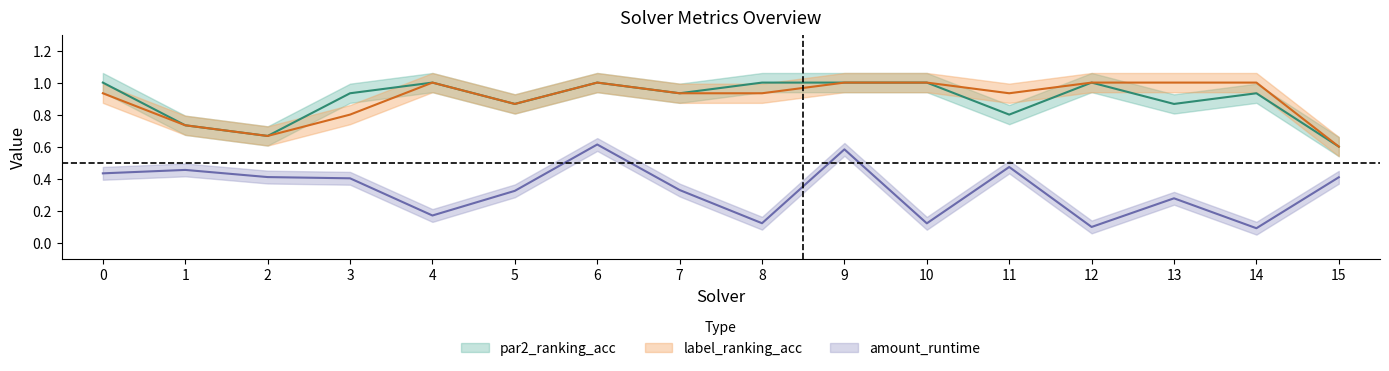

What are all the series names shown in the legend?

par2_ranking_acc, label_ranking_acc, amount_runtime